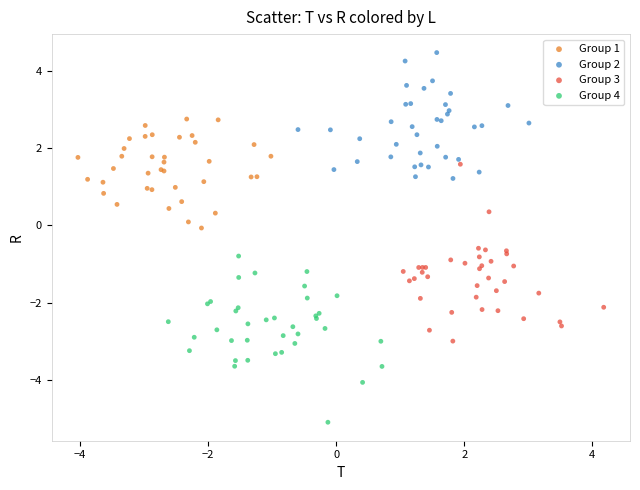

Which series contains the highest Y value?

Group 2